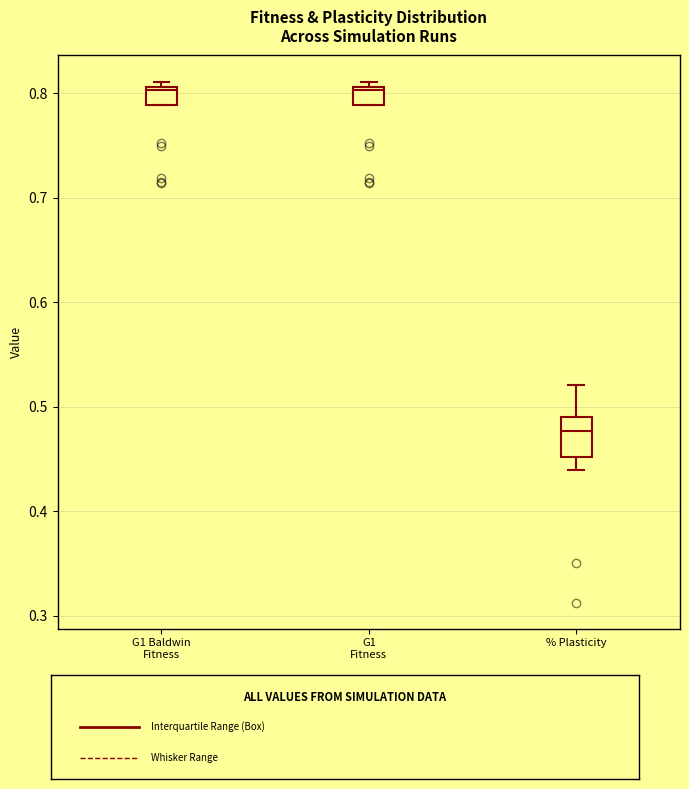

Where does the median line of the box for G1 Fitness sit on the y-axis? The values are not printed on the chart, so give them approximately, as read against the axis.

0.80